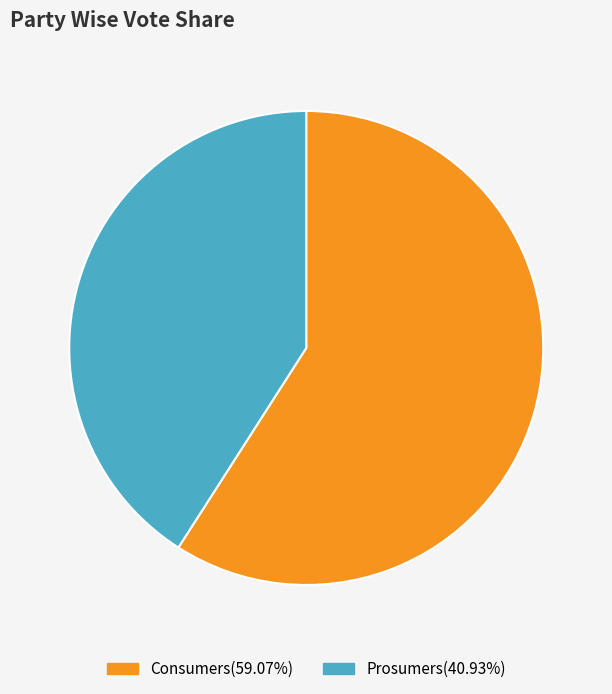

Rank the categories by value from lowest to highest.

Prosumers, Consumers